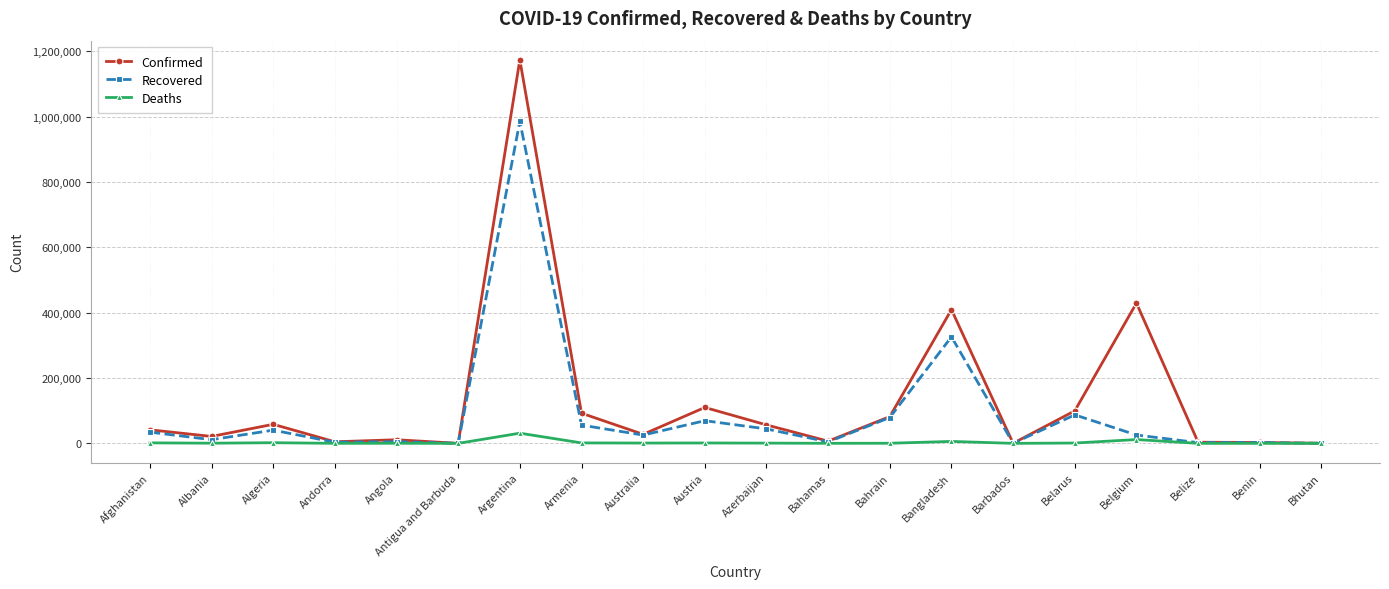

How many lines are shown in the chart?

3